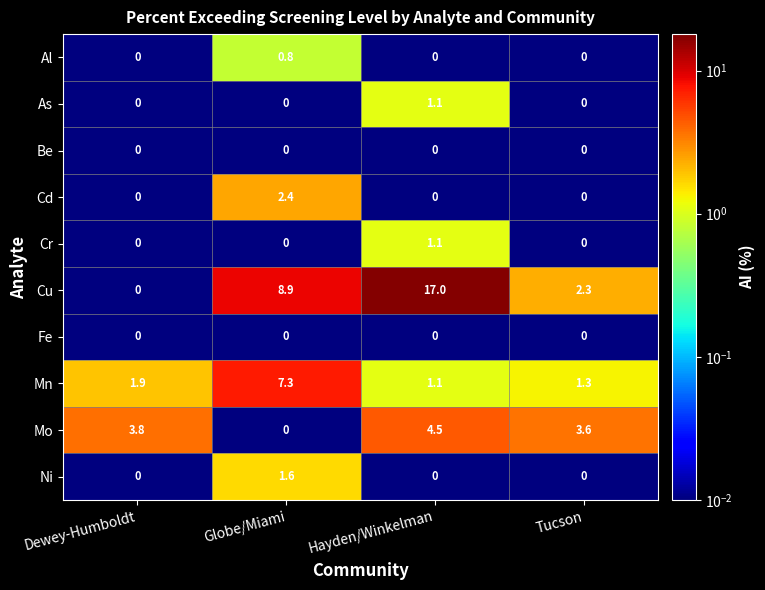

What is the highest value of the Mn series?

7.3